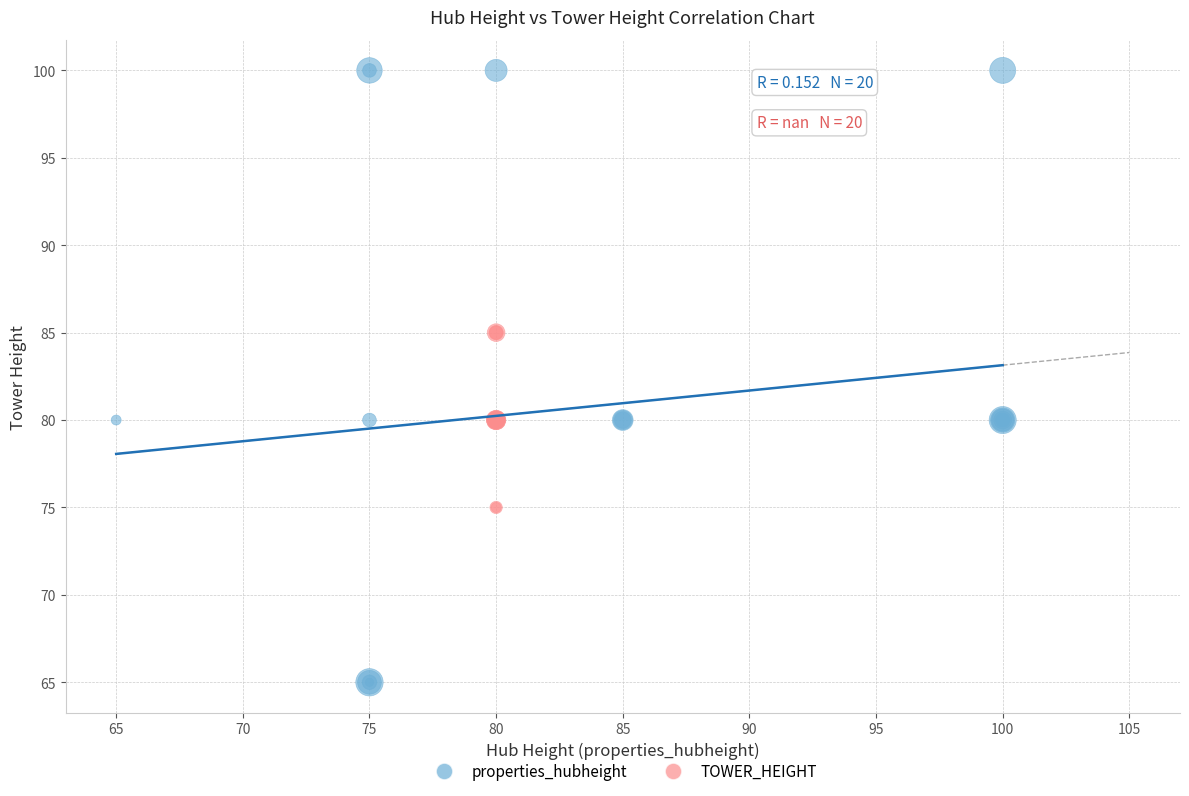

Which series has the widest spread of Y values?

properties_hubheight